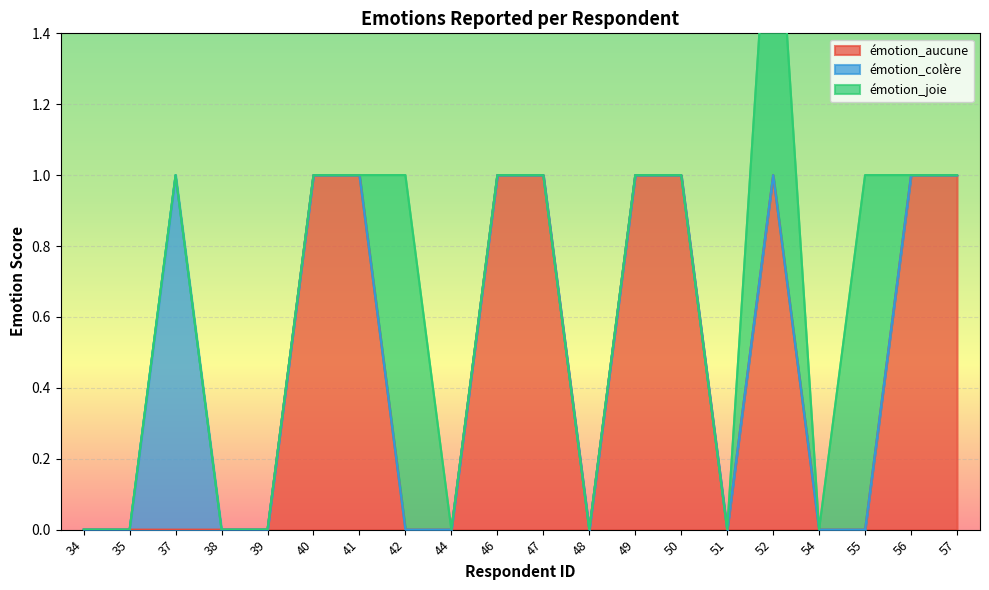

Reading left to right, list all the values displayed in this chart.

émotion_aucune: 0	0	0	0	0	1	1	0	0	1	1	0	1	1	0	1	0	0	1	1
émotion_colère: 0	0	1	0	0	0	0	0	0	0	0	0	0	0	0	0	0	0	0	0
émotion_joie: 0	0	0	0	0	0	0	1	0	0	0	0	0	0	0	1	0	1	0	0